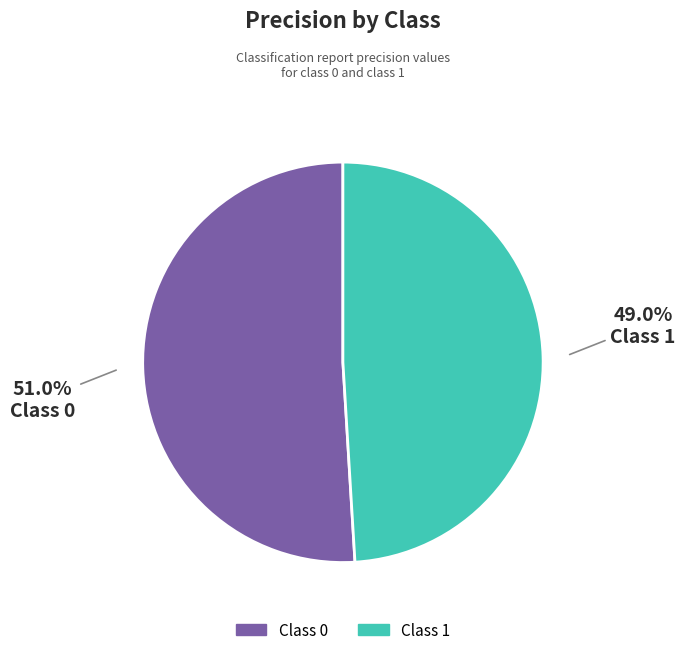

To the nearest percent, what is the average slice percentage?

50%